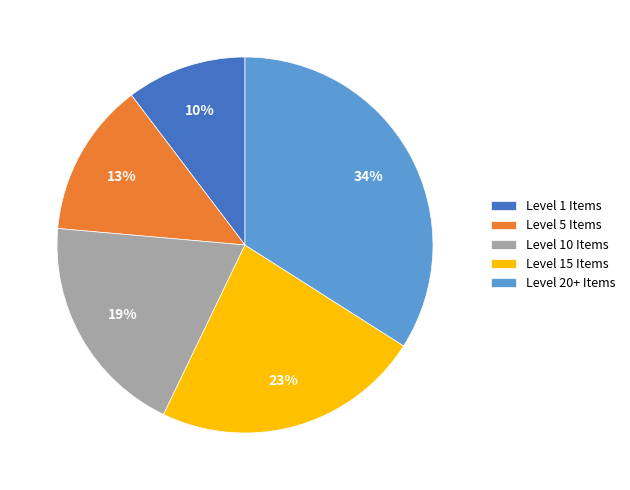

To the nearest percent, what portion does Level 1 Items represent?

10%